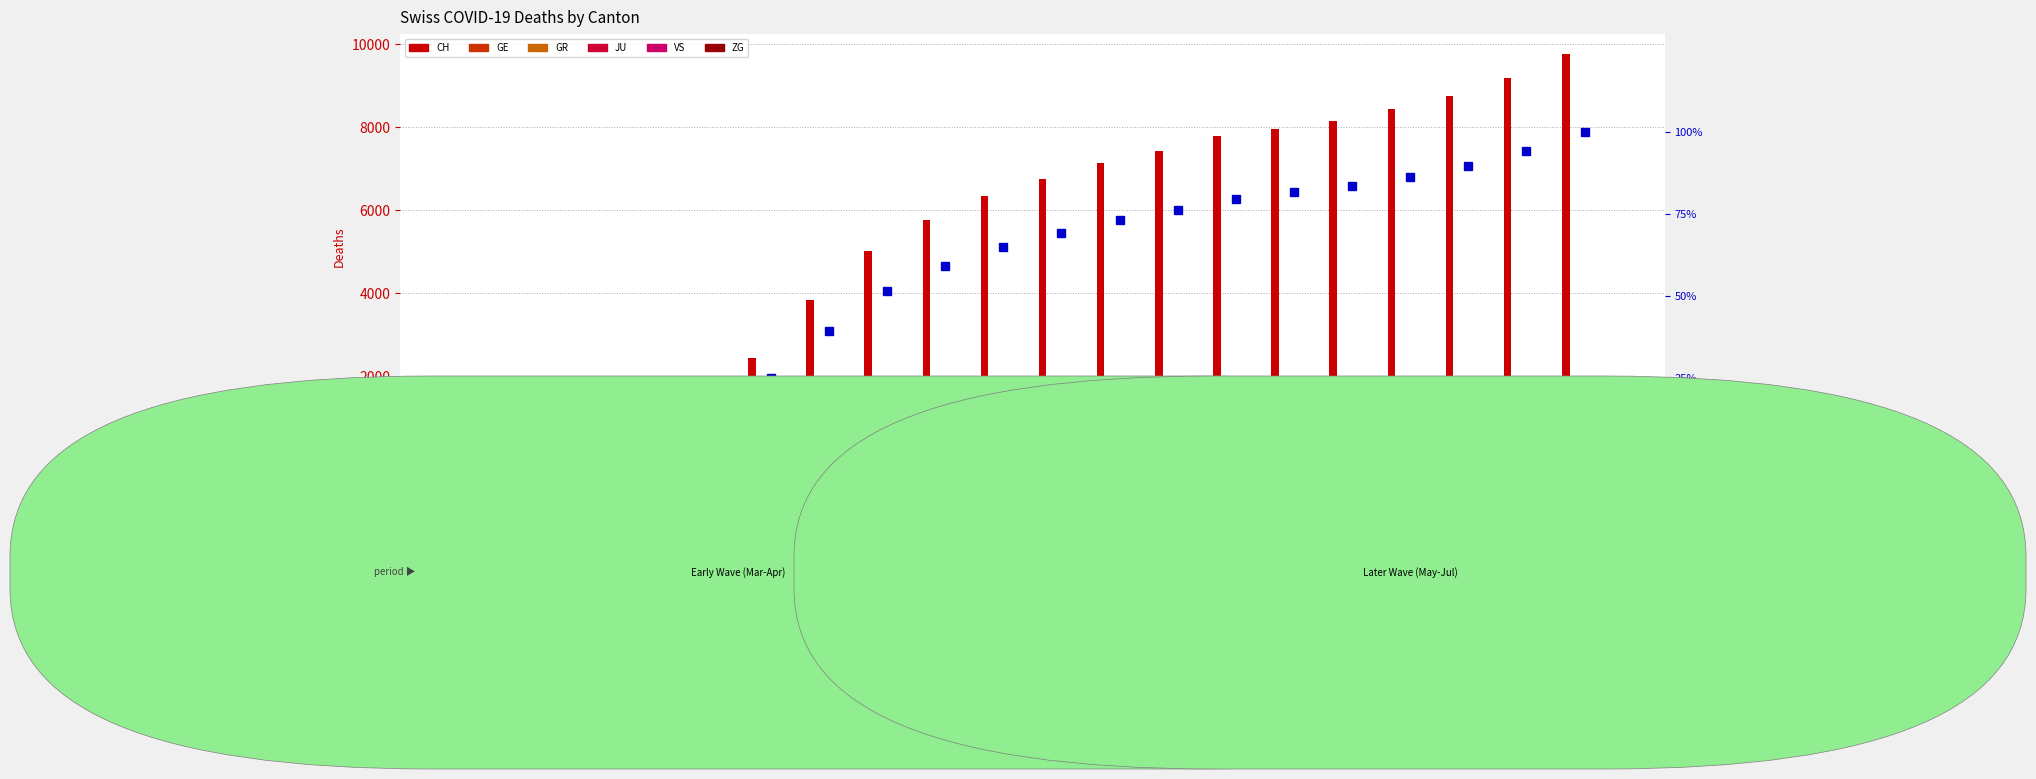

At which category is the sum across all series the highest?

2020-07-26